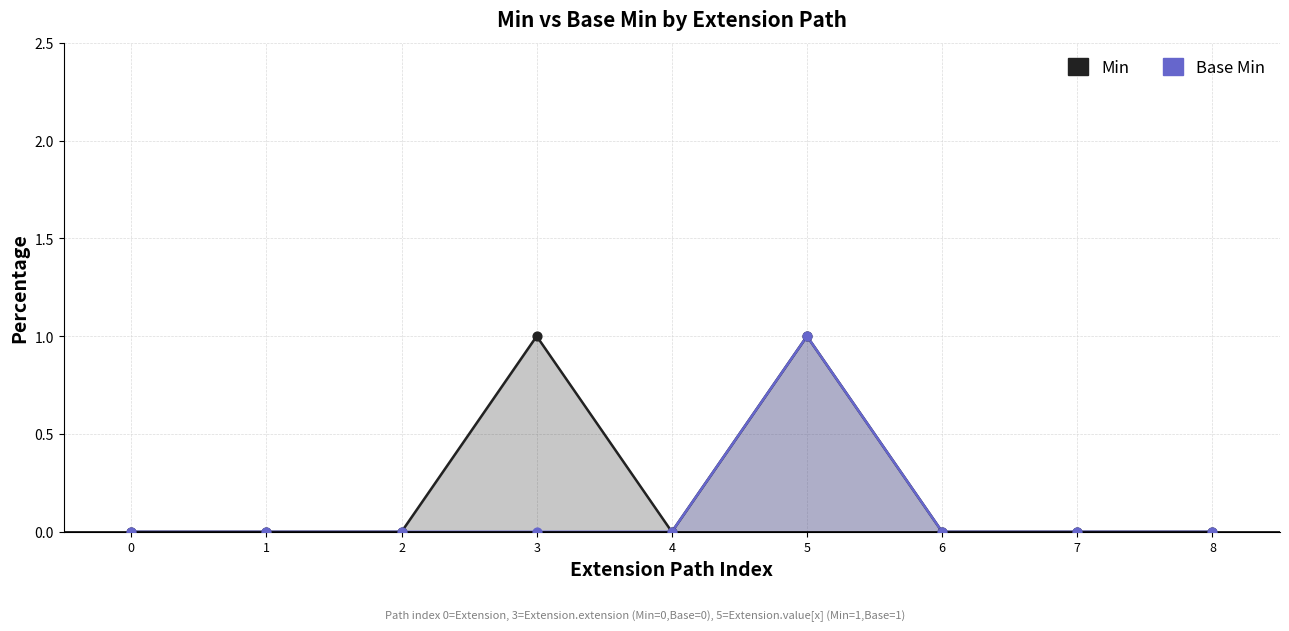

Which series has the widest spread of Y values?

Min